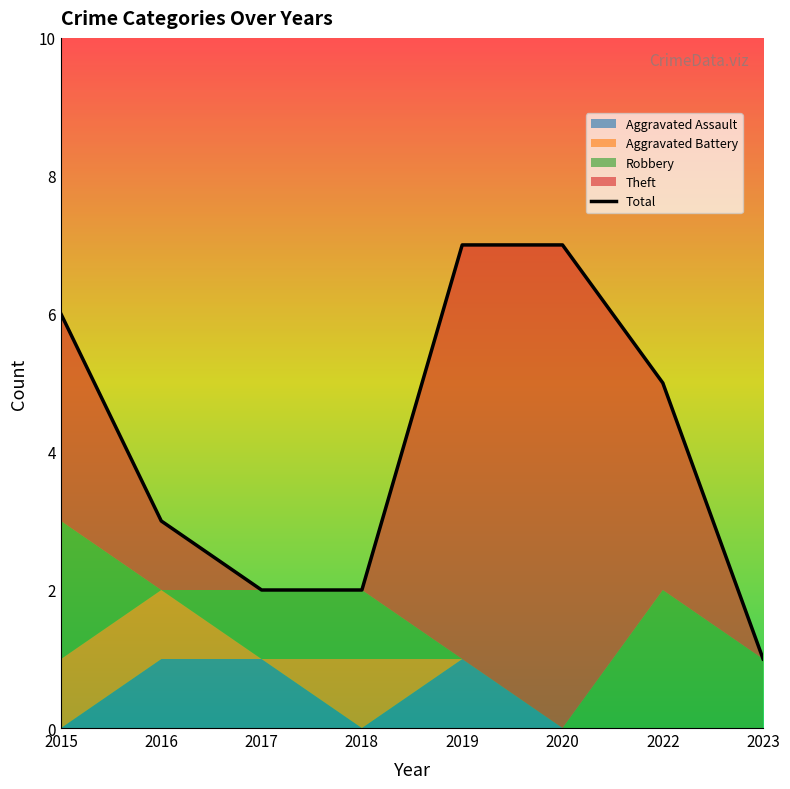

Between which two adjacent categories do Aggravated Assault and Aggravated Battery first intersect?

2017 and 2018